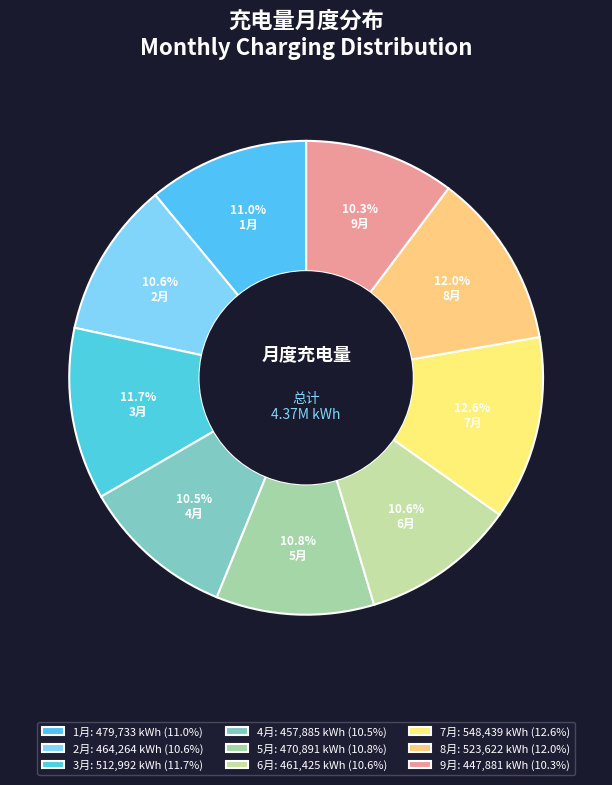

How much of the chart is everything except 7月?

87.4%